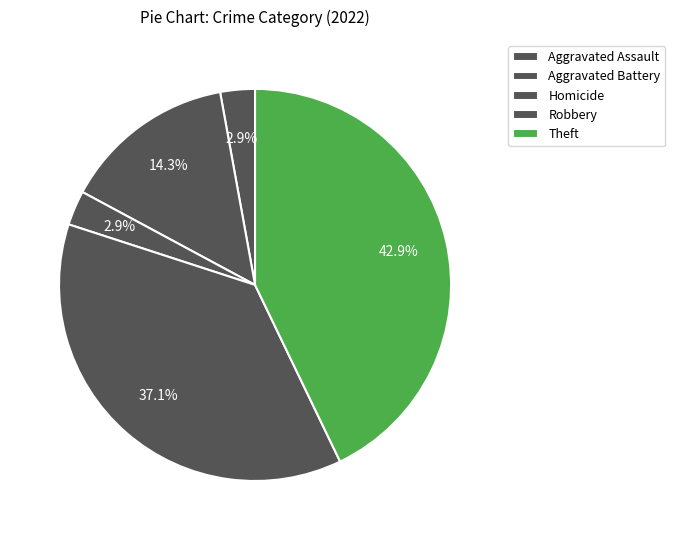

How many segments does this pie chart have?

5